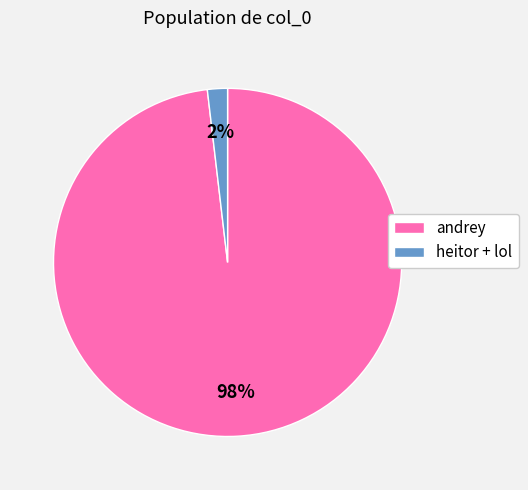

Does andrey represent more than half of the total?

Yes